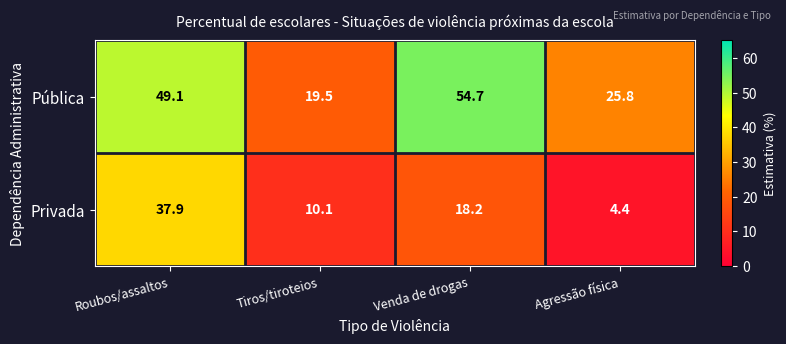

Rank the series by their maximum value, from highest to lowest.

Pública, Privada